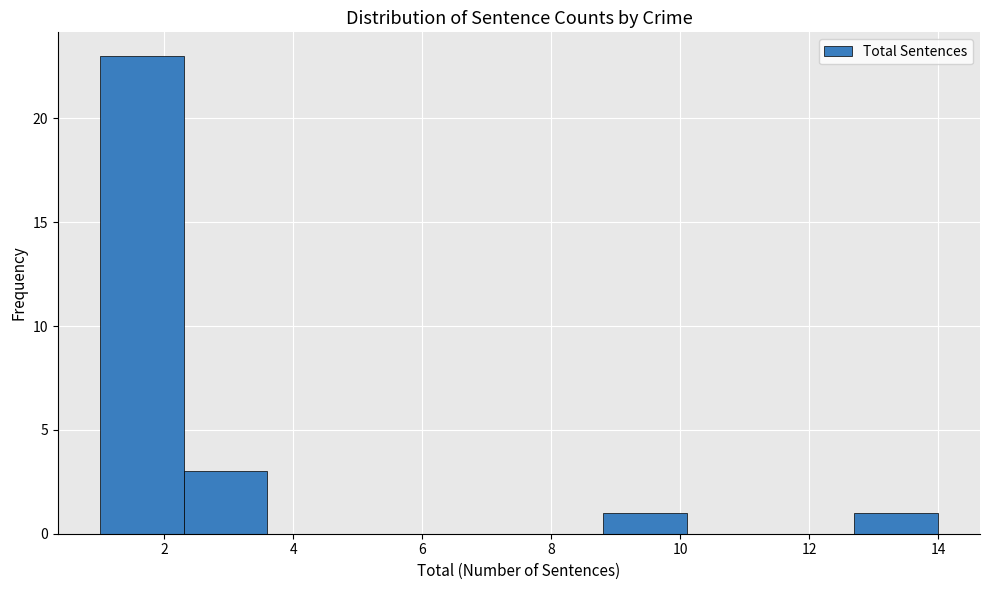

Which range on the x-axis has the tallest bar?

1.0 to 2.3